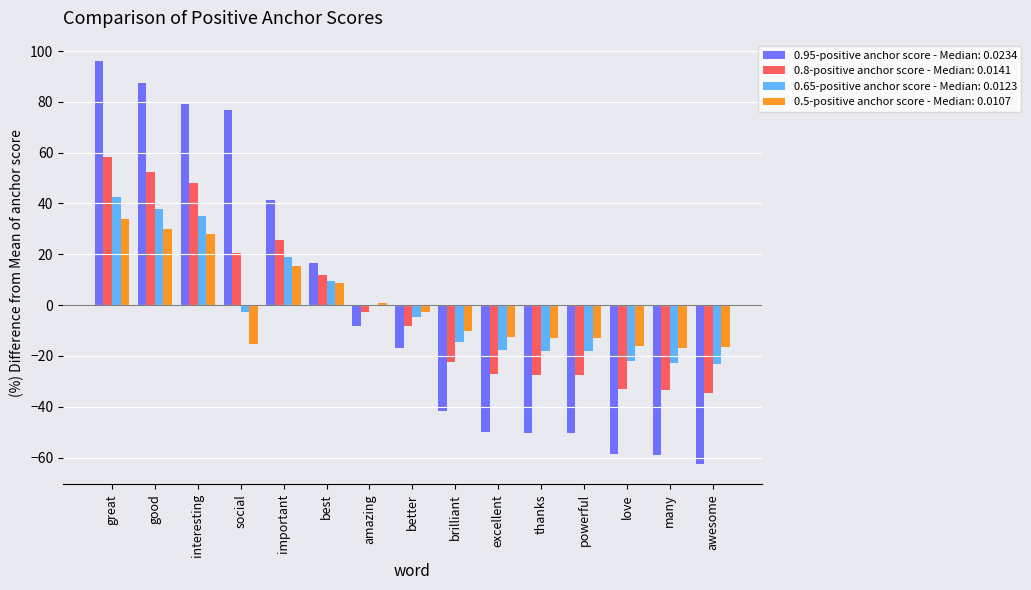

Is the value of 0.95-positive anchor score - Median: 0.0234 at good greater than the value of 0.5-positive anchor score - Median: 0.0107 at thanks?

Yes